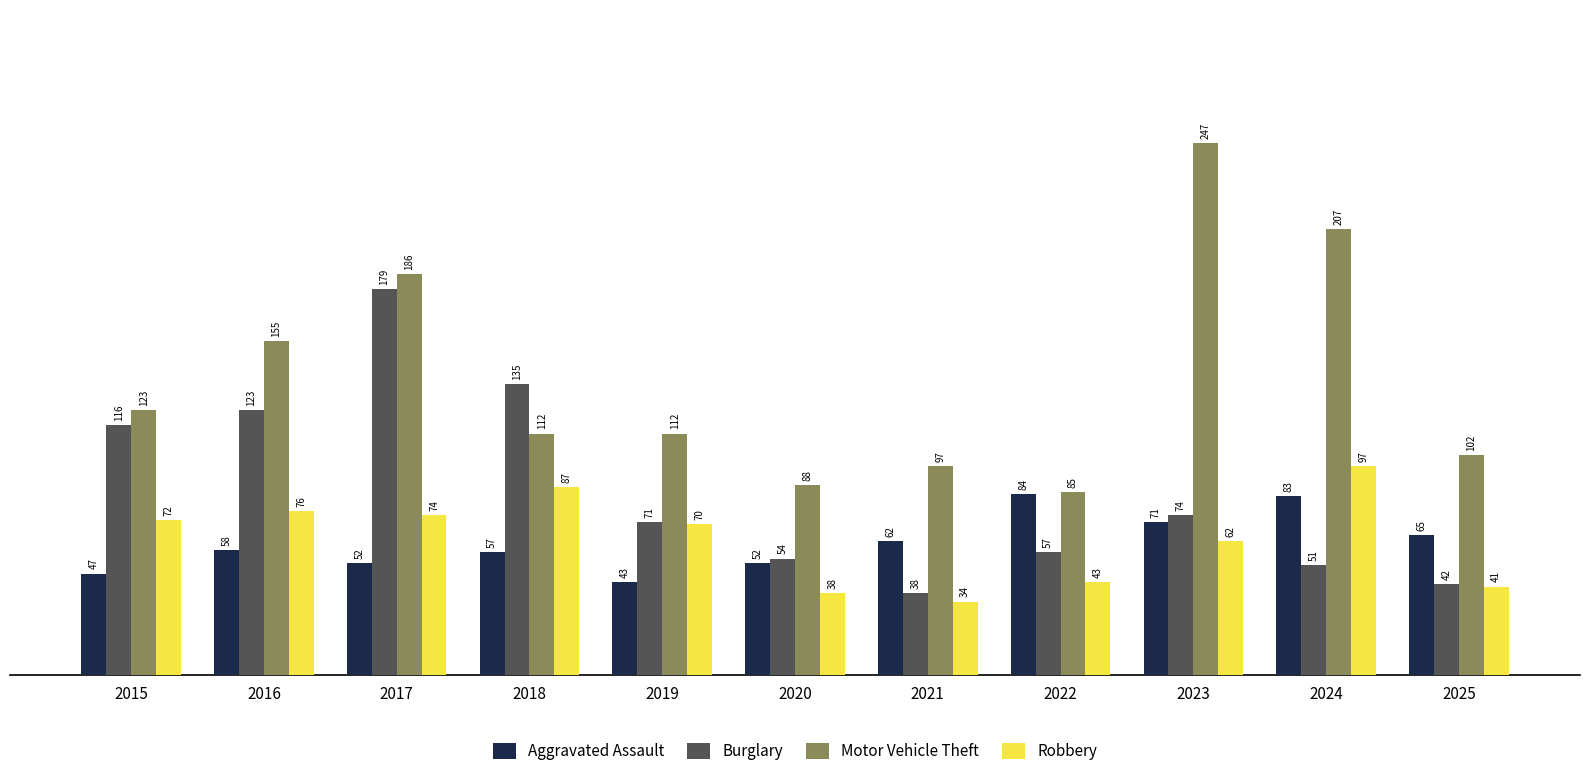

What is the value of the Burglary bar at the 8th from the left?

57